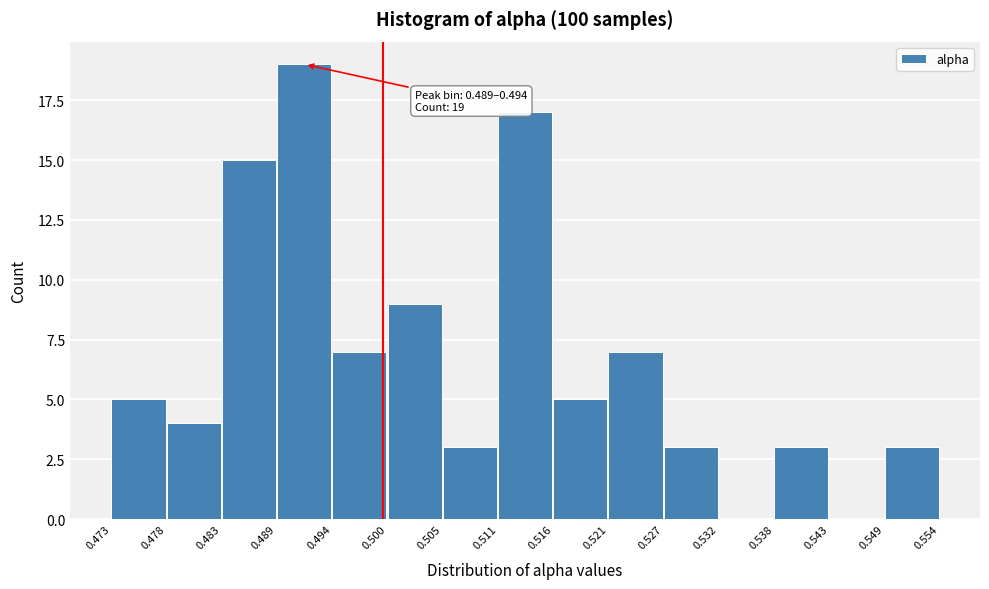

Which range on the x-axis has the tallest bar?

0.489 to 0.494